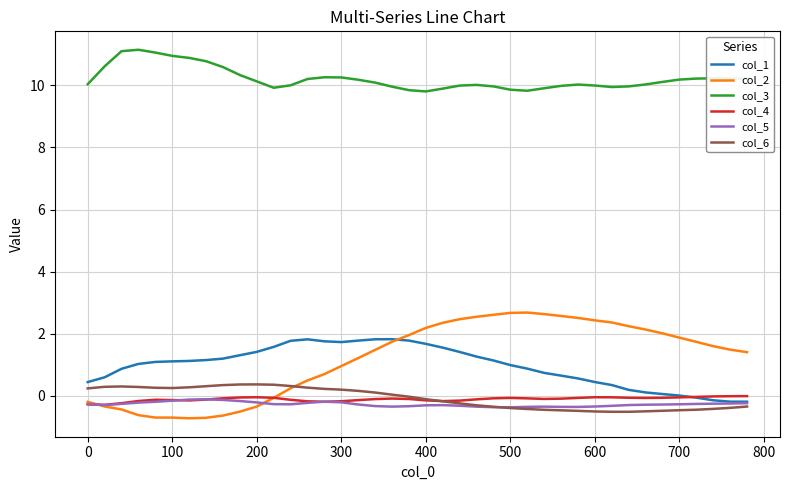

How many lines are shown in the chart?

6